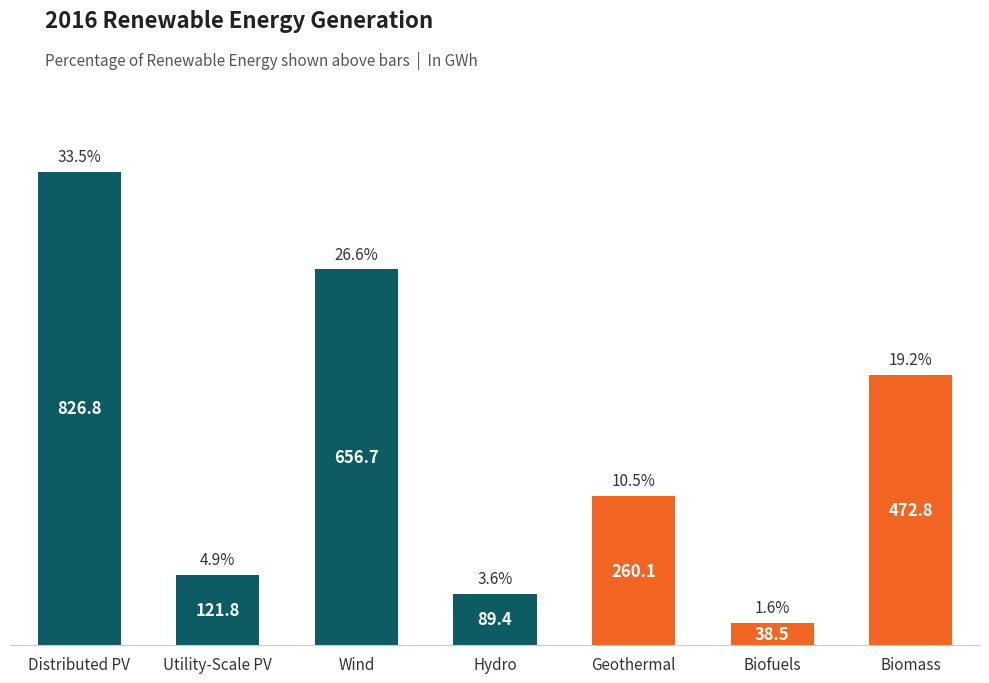

What is the label of the 3rd bar from the right?

Geothermal